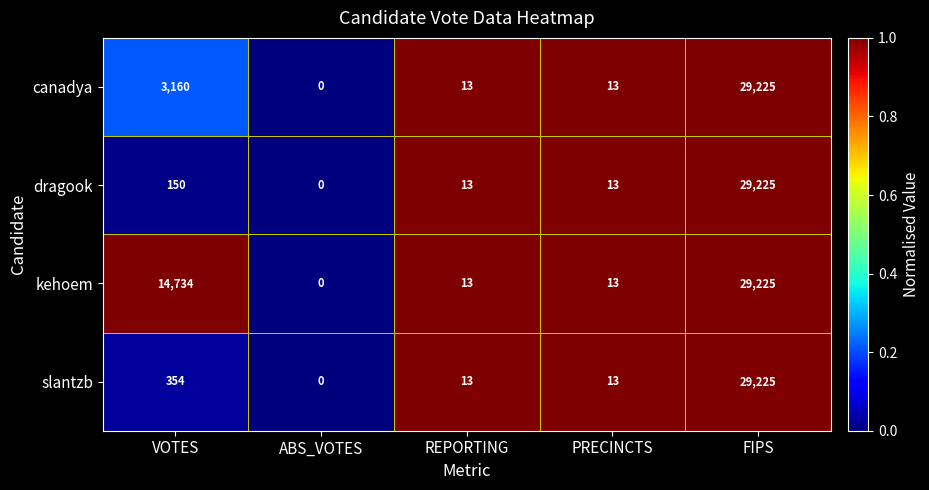

What is the sum of all canadya values?

32411